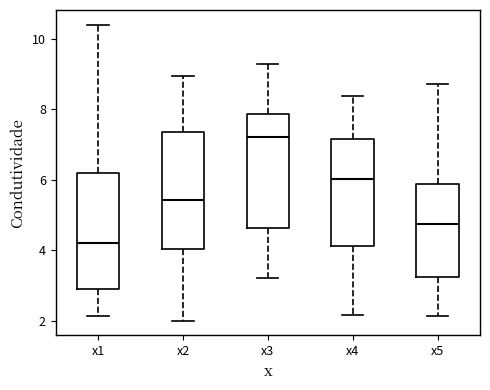

Reading left to right, read every box against the y-axis: the position of its median line, the range the box covers, and the ends of its whiskers. The values are not printed on the chart, so give them approximately, as read against the axis.

x1: median 4.2, box 3.0 to 6.2, whiskers 2.2 to 10.4
x2: median 5.4, box 4.0 to 7.4, whiskers 2.0 to 9.0
x3: median 7.2, box 4.6 to 7.8, whiskers 3.2 to 9.2
x4: median 6.0, box 4.2 to 7.2, whiskers 2.2 to 8.4
x5: median 4.8, box 3.2 to 5.8, whiskers 2.2 to 8.8